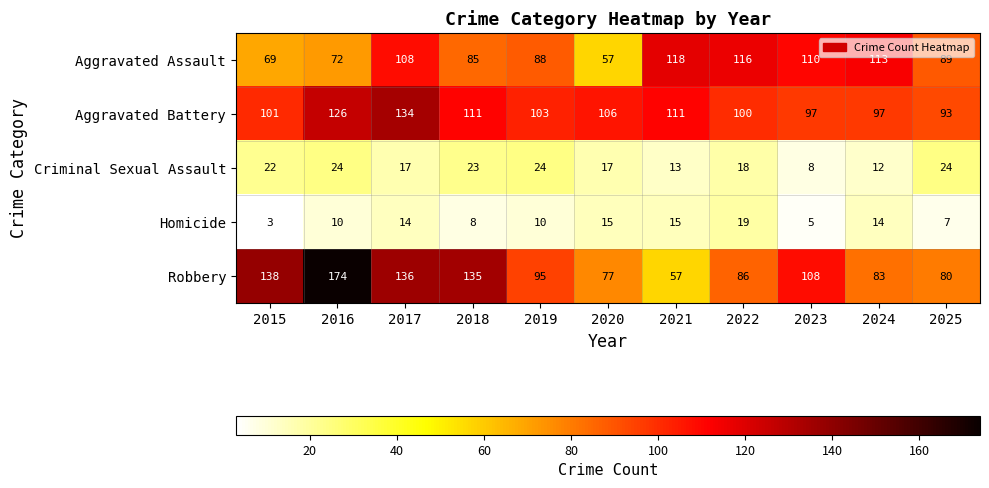

What is the sum of the Aggravated Battery values at 2018 and 2015?

212